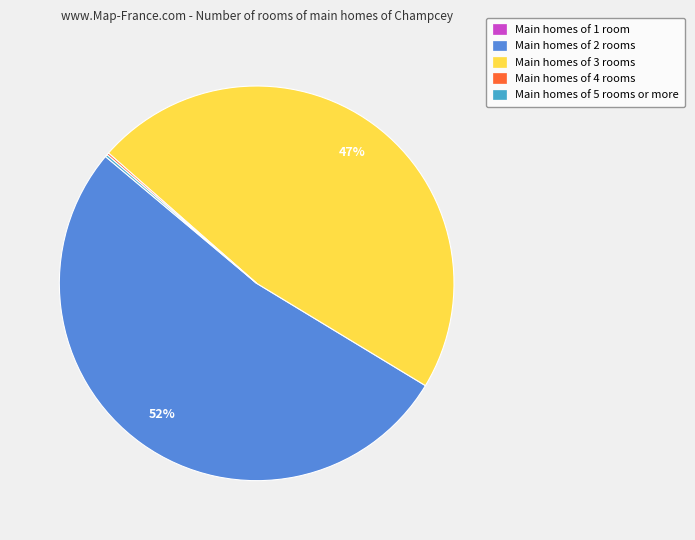

The Main homes of 3 rooms slice represents 55% of the pie. True or false?

False